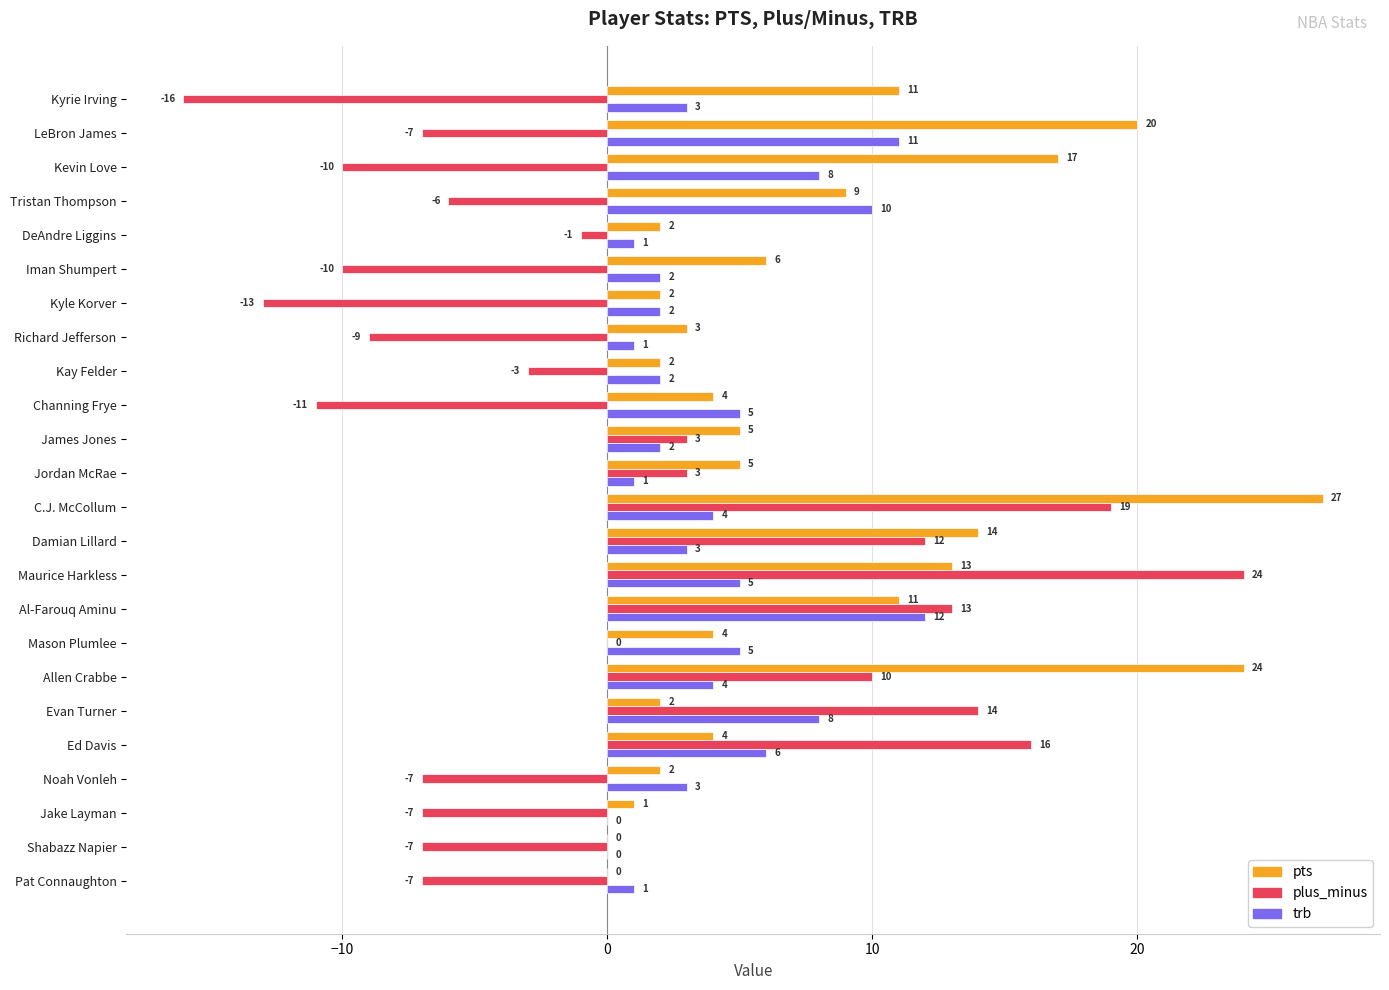

The value of trb at Evan Turner is 8. True or false?

True